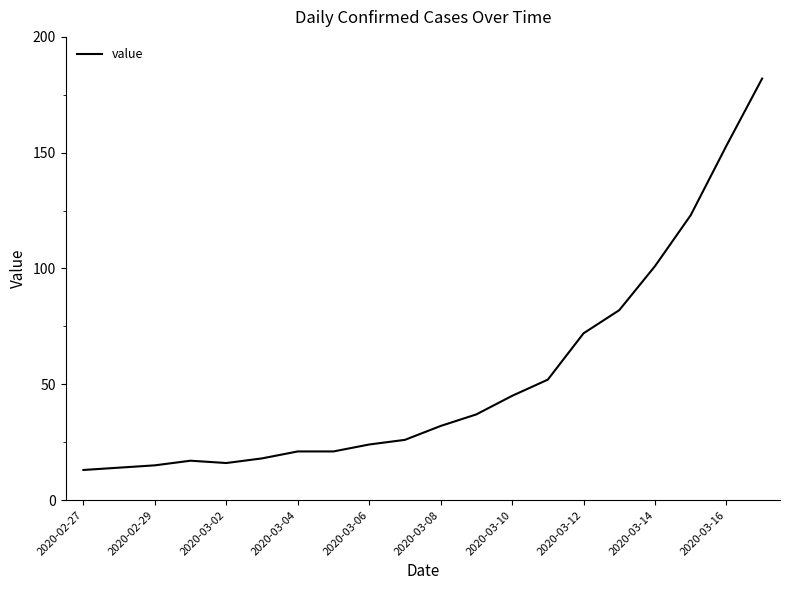

Does the chart have visible grid lines?

No